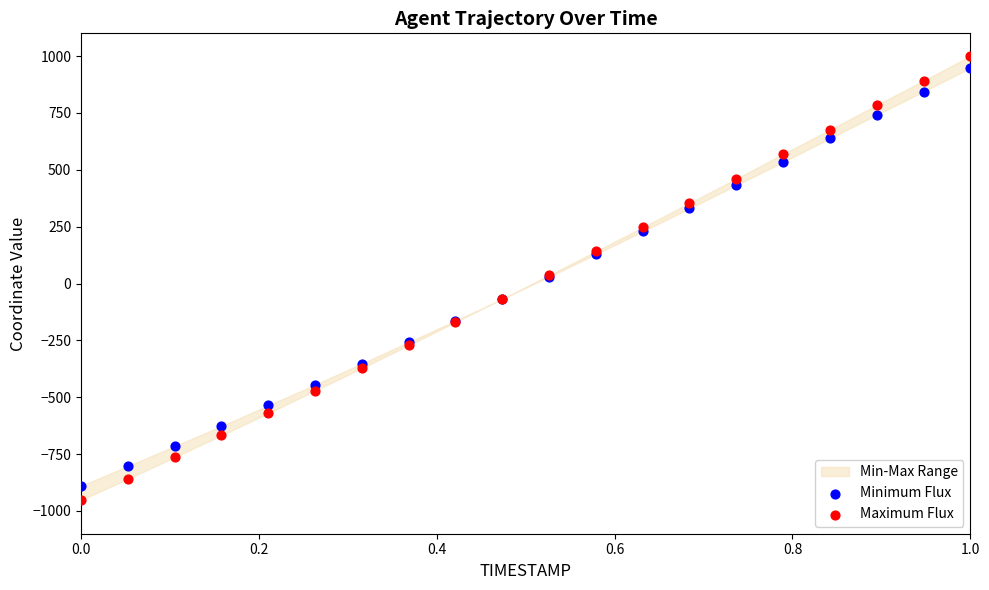

Which series contains the lowest Y value?

Maximum Flux